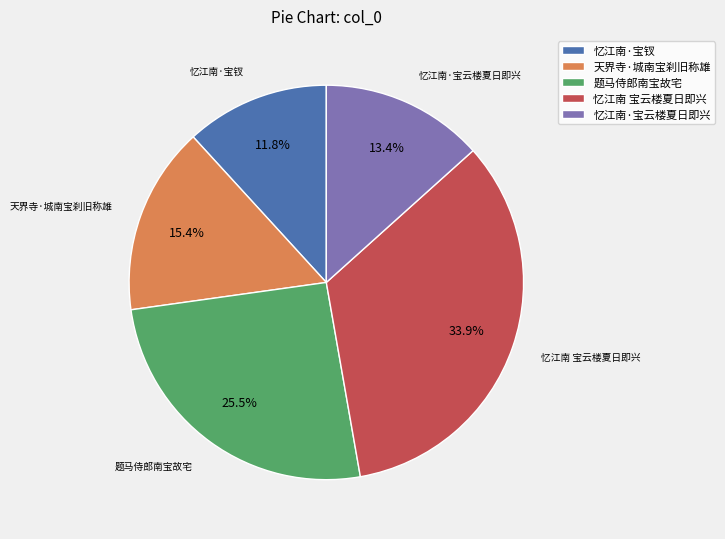

Does 忆江南·宝钗 account for over 50% of the chart?

No